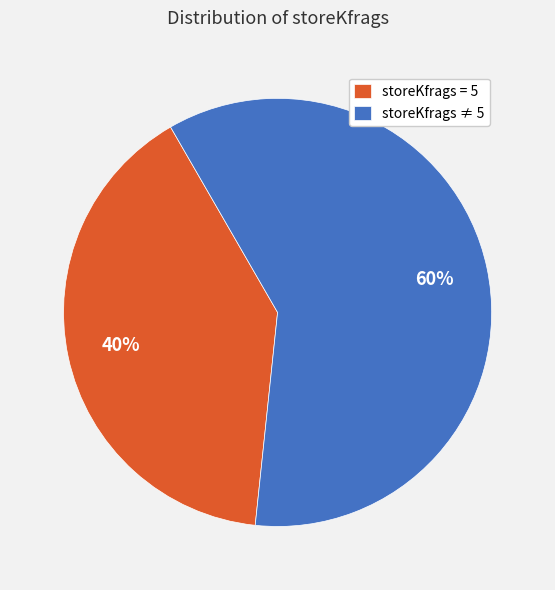

The storeKfrags = 5 slice represents 53% of the pie. True or false?

False